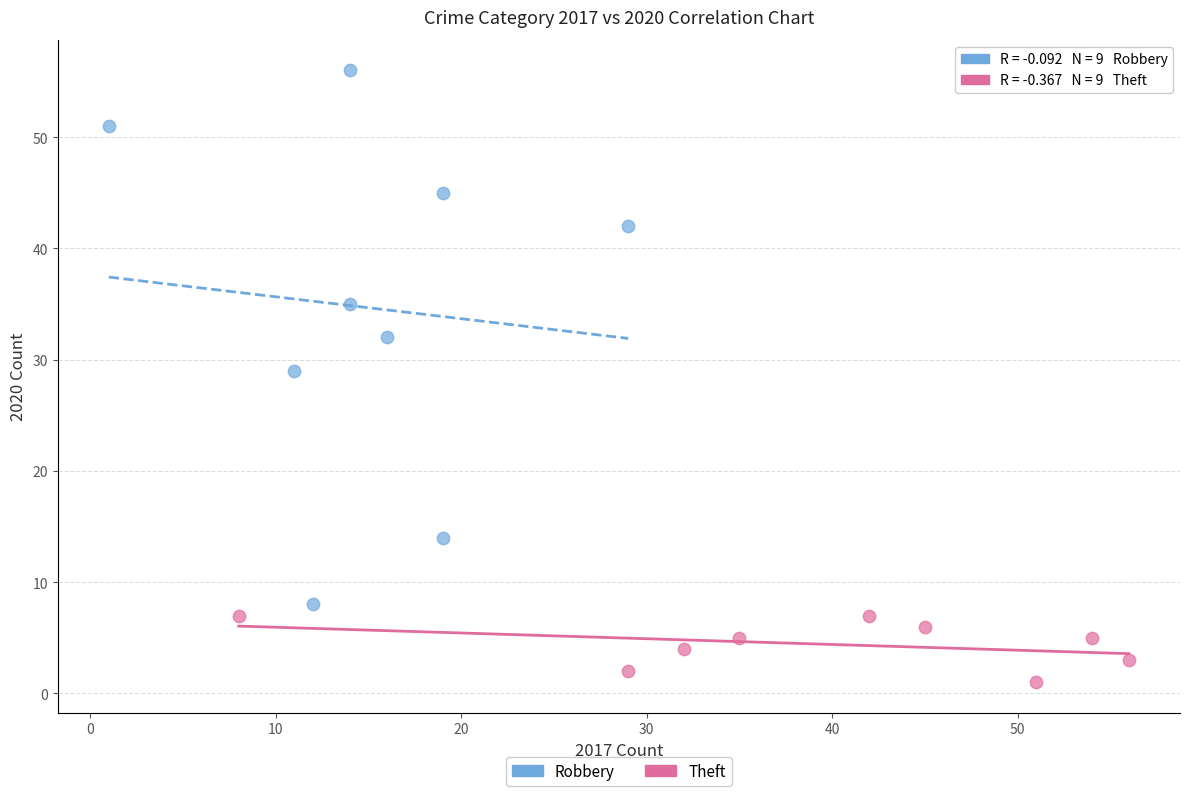

Which series contains the highest Y value?

Robbery